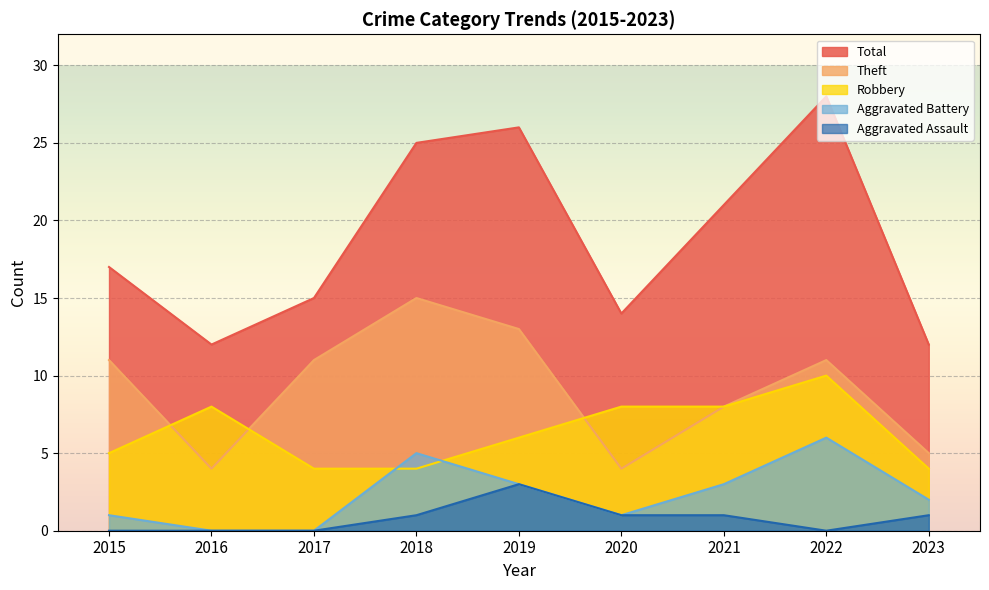

How many lines are shown in the chart?

5